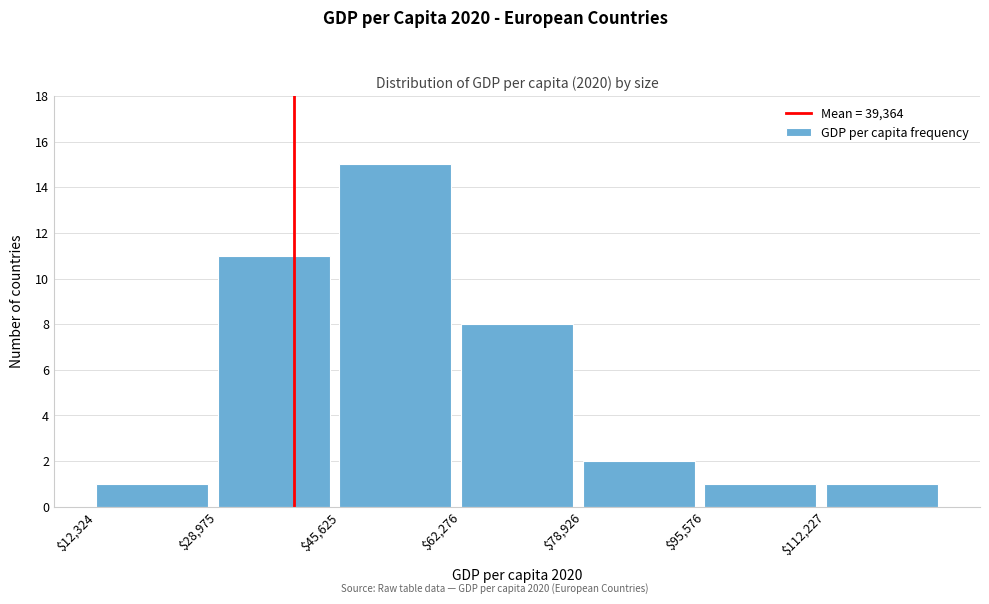

Reading left to right, what are all the values shown in this chart?

1	11	15	8	2	1	1